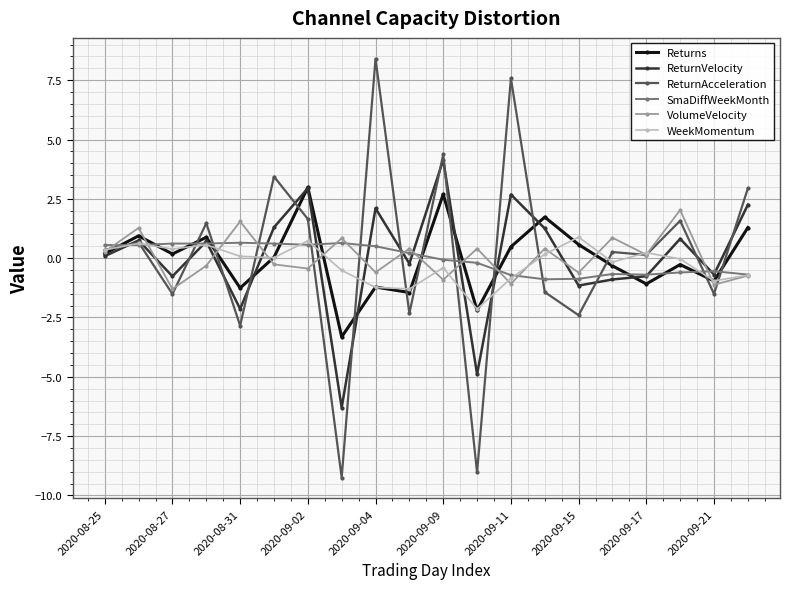

What is the value of the WeekMomentum point at the 8th from the left?

-0.5